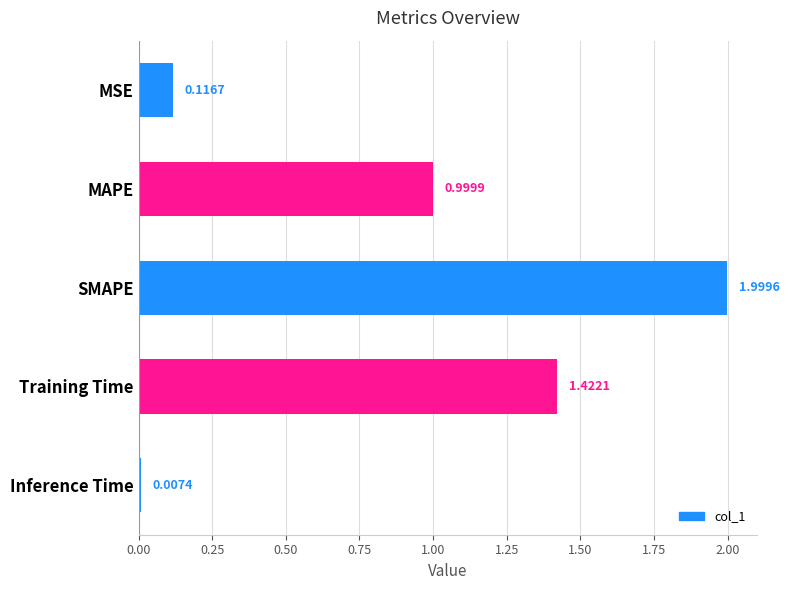

What is the average value?

0.9